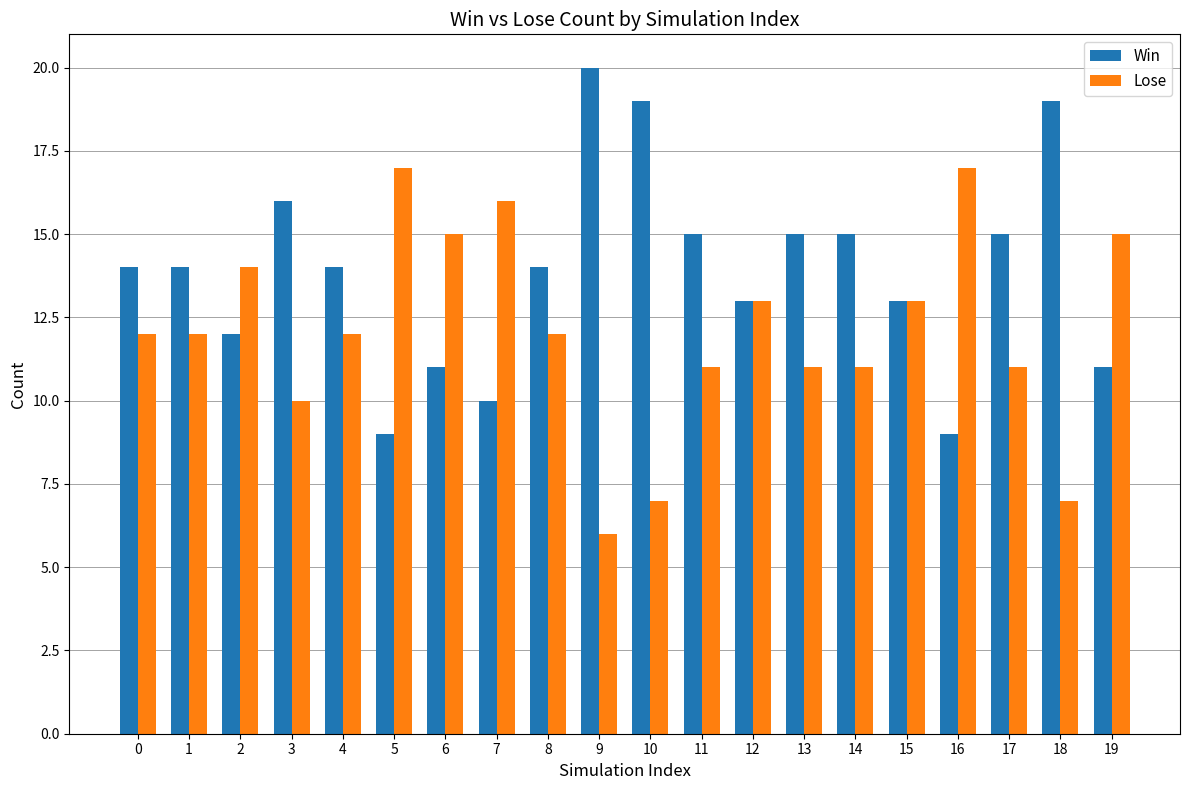

Reading left to right, what are all the values shown in this chart?

Win: 0=14	1=14	2=12	3=16	4=14	5=9	6=11	7=10	8=14	9=20	10=19	11=15	12=13	13=15	14=15	15=13	16=9	17=15	18=19	19=11
Lose: 0=12	1=12	2=14	3=10	4=12	5=17	6=15	7=16	8=12	9=6	10=7	11=11	12=13	13=11	14=11	15=13	16=17	17=11	18=7	19=15